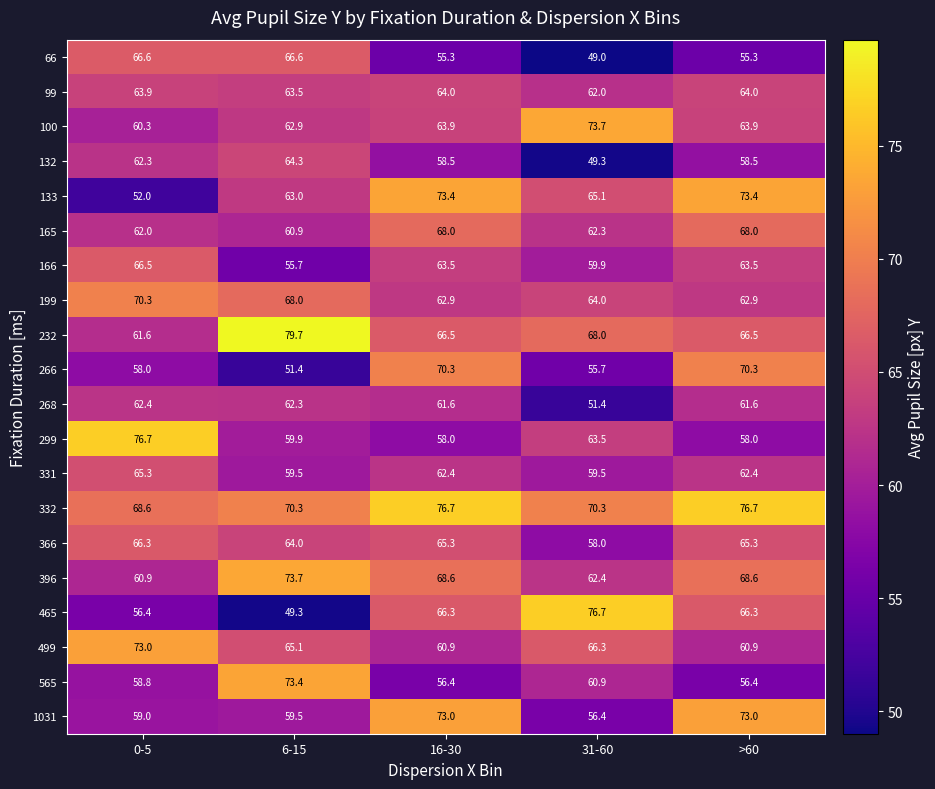

How many series are shown in this chart?

20